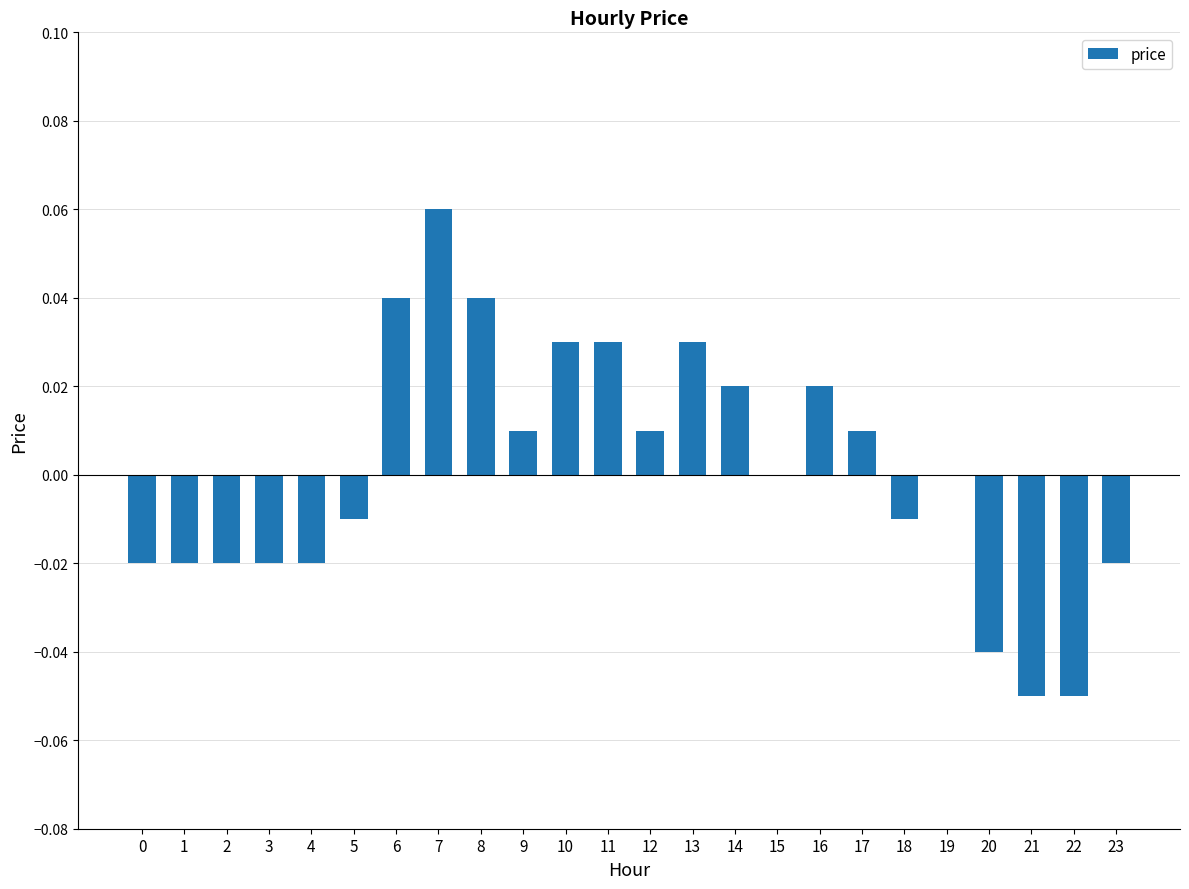

Is it true that the value at 2 is -0.0?

True